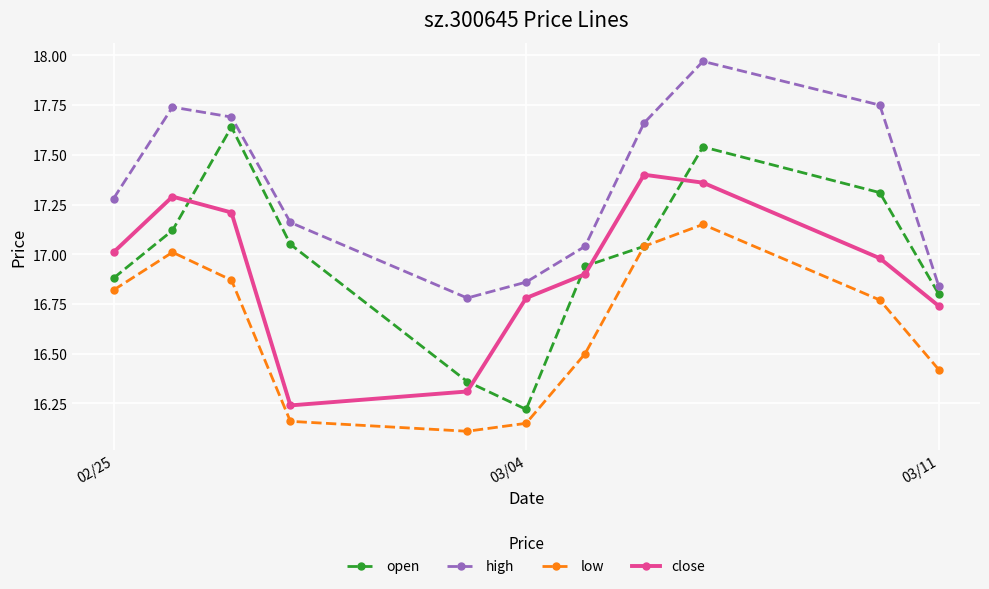

How many interior local valleys does the open series have?

1